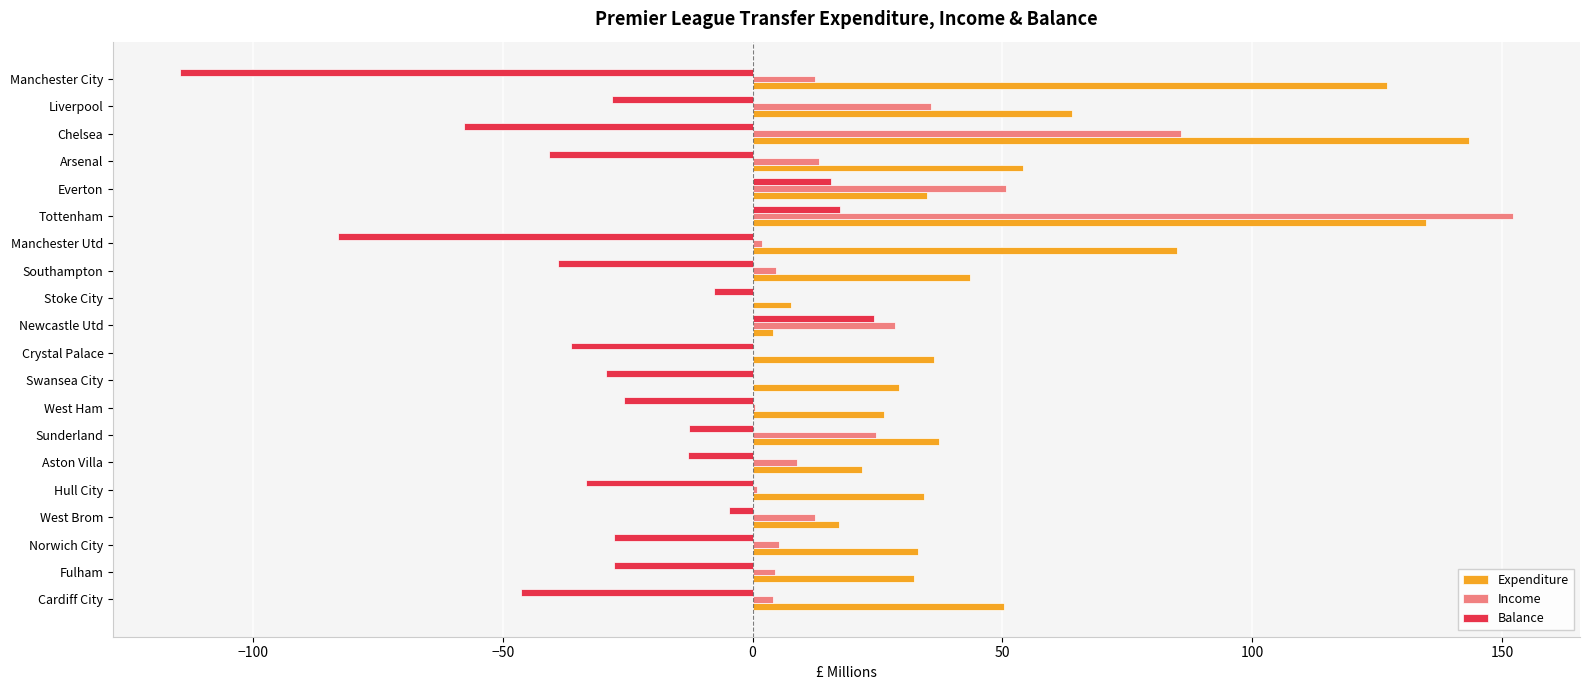

At which category is the sum across all series the highest?

Tottenham